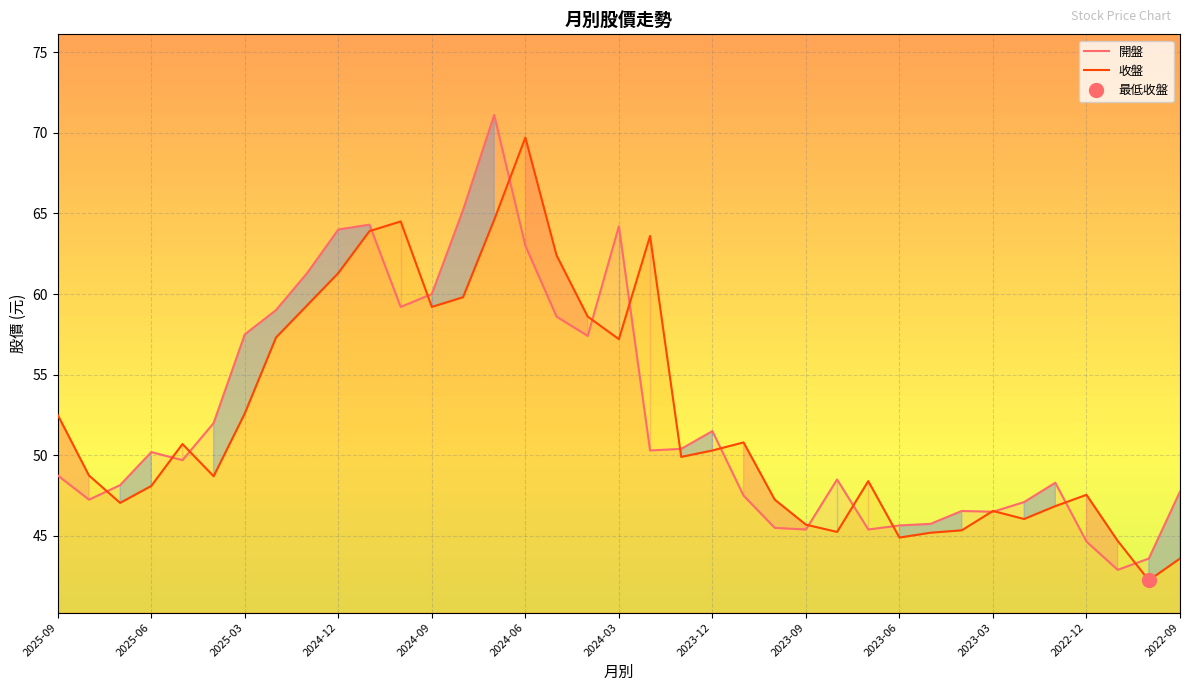

Which series has the largest total across all categories?

開盤